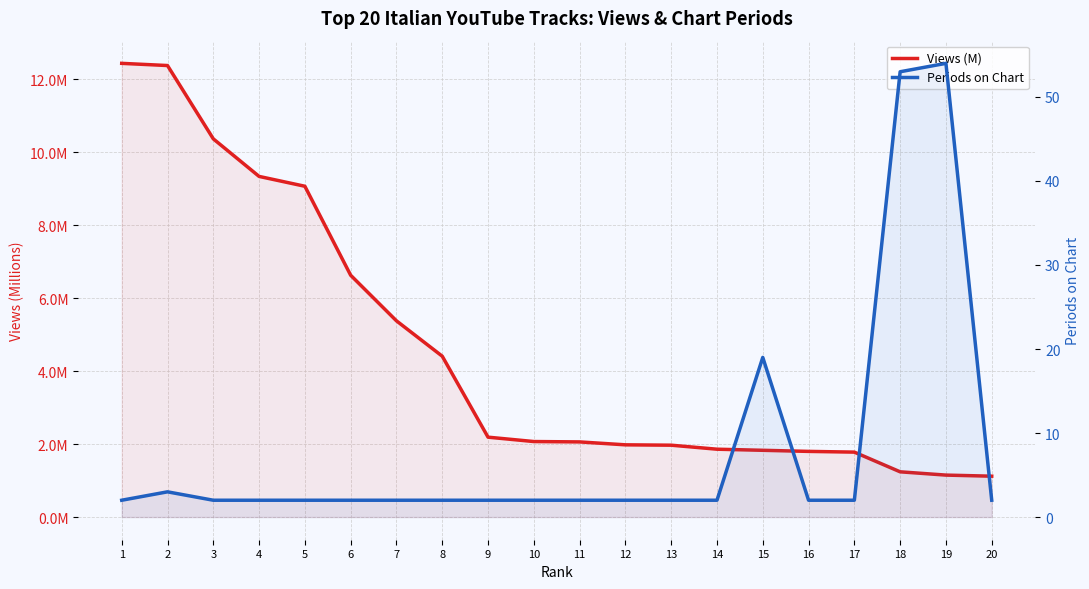

What is the sum of the Periods on Chart values at 7 and 3?

4.0